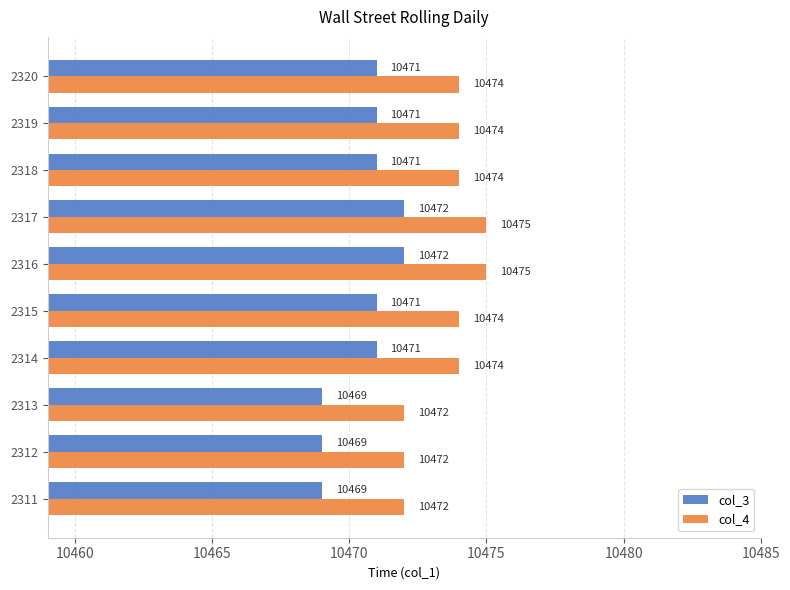

List the series in order of their overall mean, highest first.

col_4, col_3